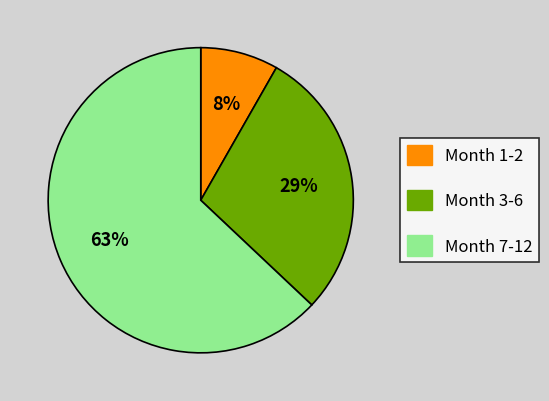

Rank the categories by value from highest to lowest.

Month 7-12, Month 3-6, Month 1-2